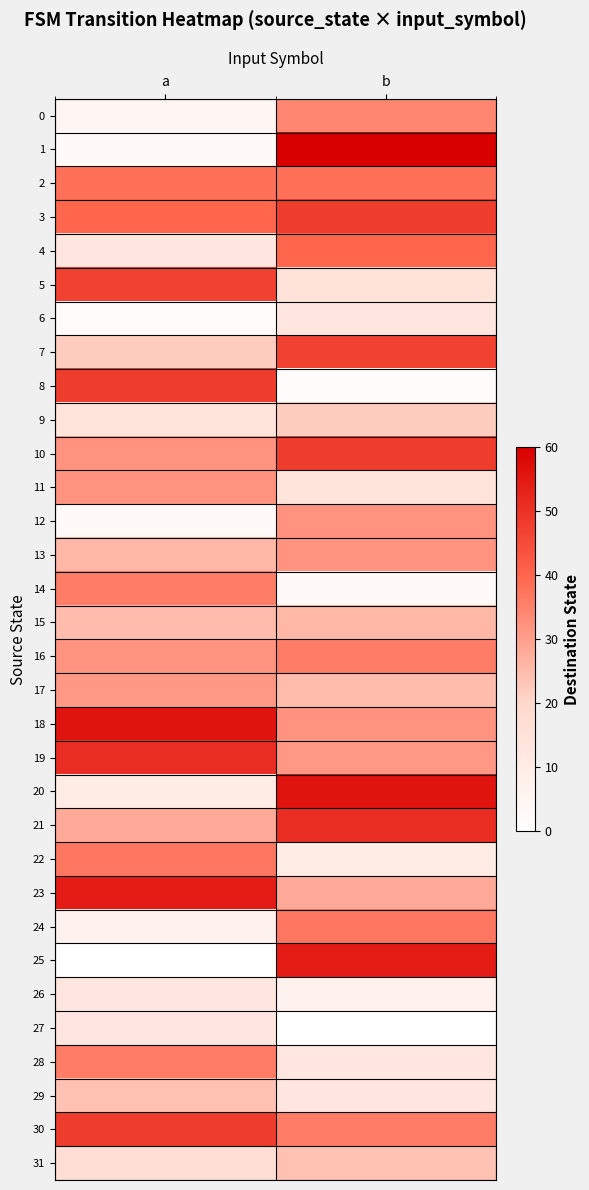

At how many categories does at least one series exceed 16?

2